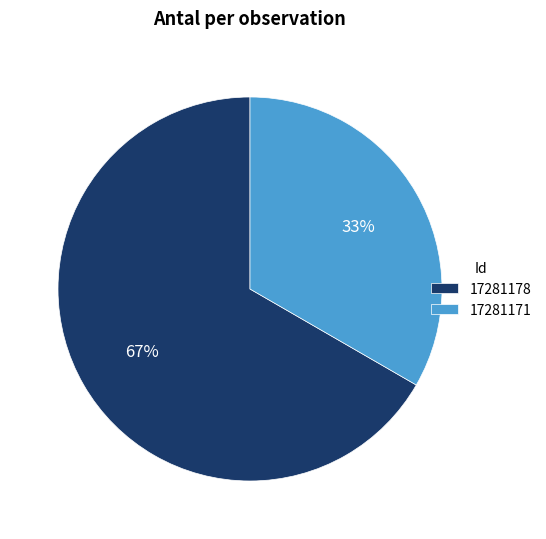

Combined, do 17281178 and 17281171 account for over 50%?

Yes